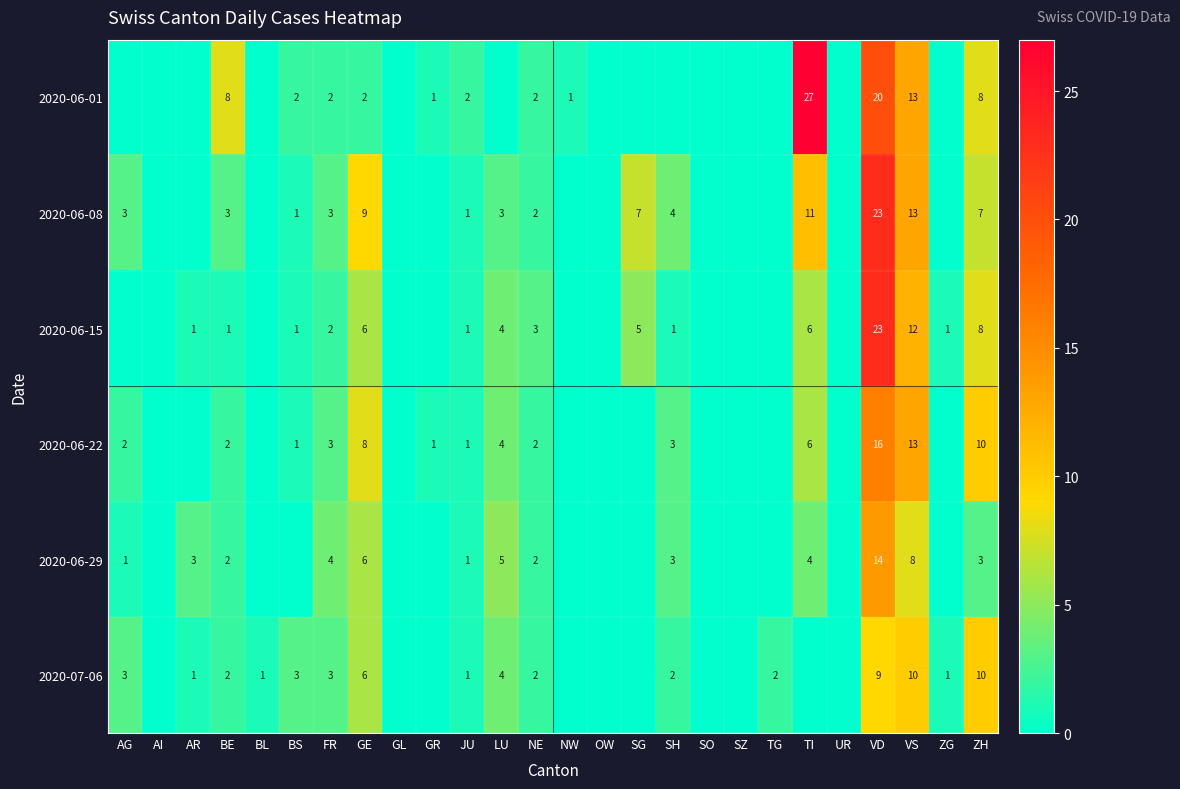

True or false: 2020-06-15 has a value of 1 at JU.

True